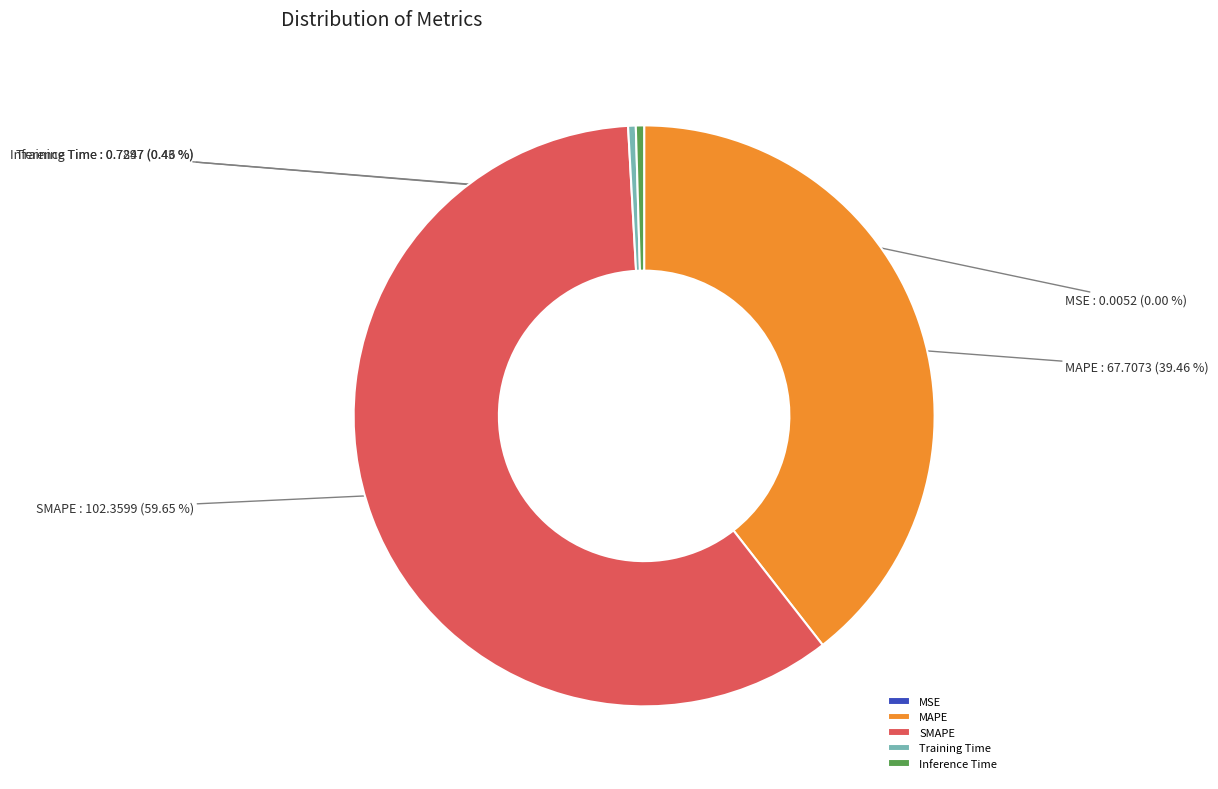

Combined, what portion of the pie is MAPE and Inference Time?

39.9%